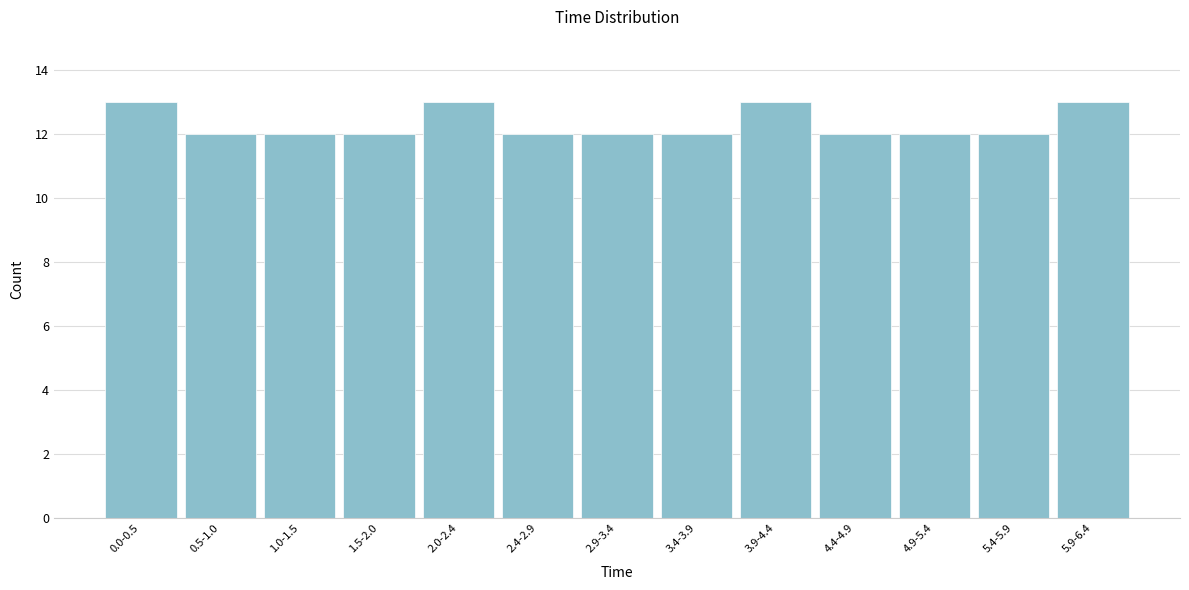

Reading right to left, list all the values displayed in this chart.

5.9-6.4=13	5.4-5.9=12	4.9-5.4=12	4.4-4.9=12	3.9-4.4=13	3.4-3.9=12	2.9-3.4=12	2.4-2.9=12	2.0-2.4=13	1.5-2.0=12	1.0-1.5=12	0.5-1.0=12	0.0-0.5=13